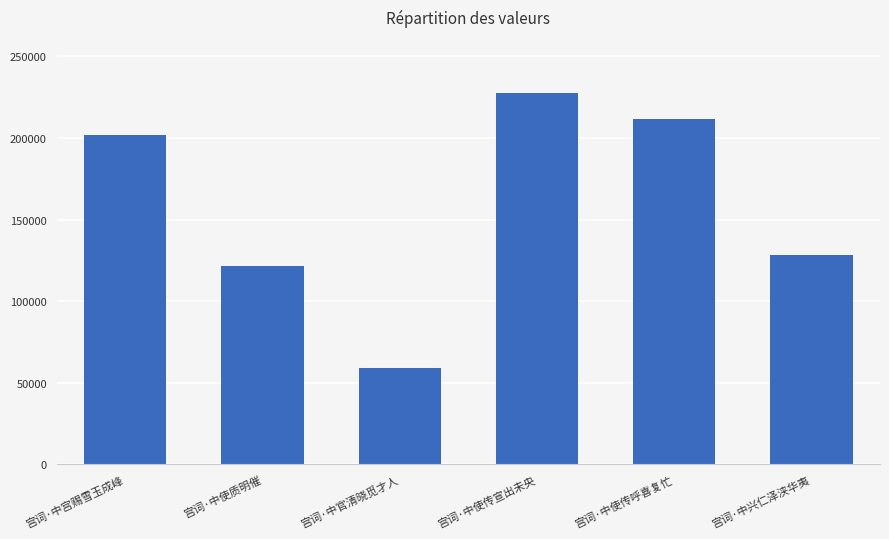

The chart shows a value of 184811 at 宫词·中使质明催. True or false?

False